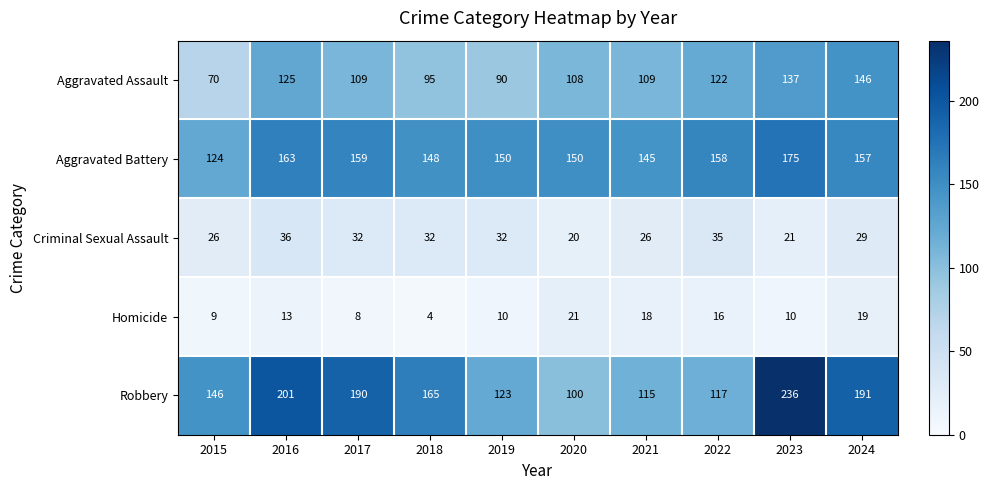

At which category does the chart reach its peak across all series?

2023